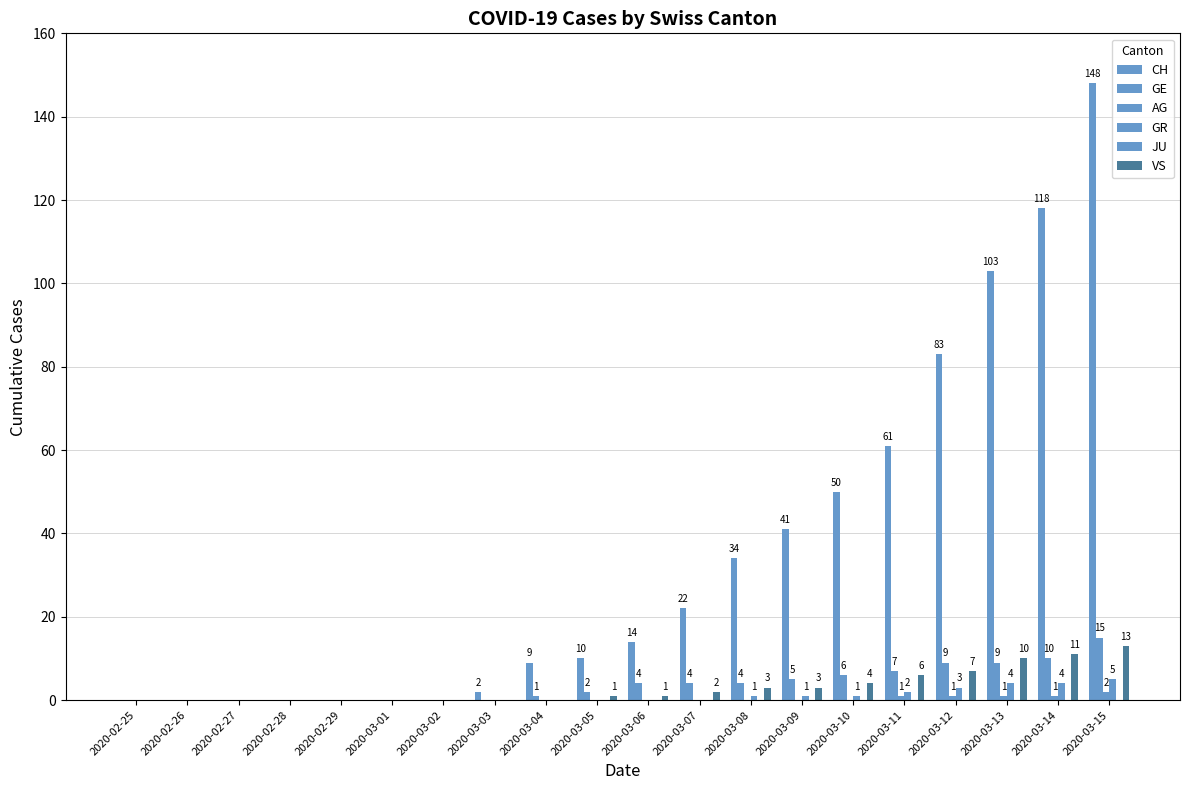

How many data points does each series have?

20